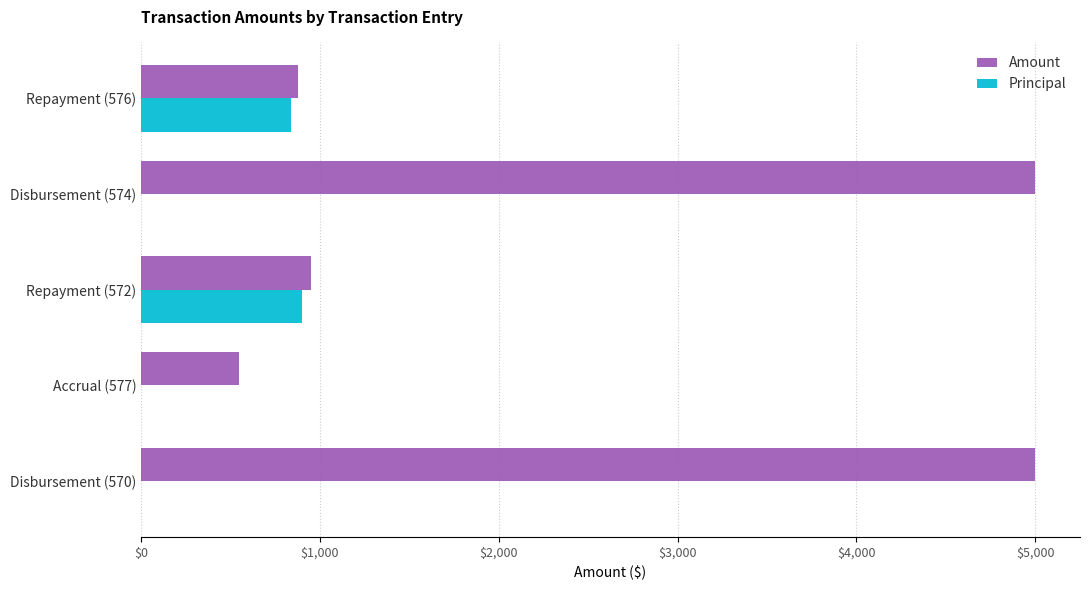

Is the value of Amount at Accrual (577) greater than the value of Principal at Repayment (572)?

No